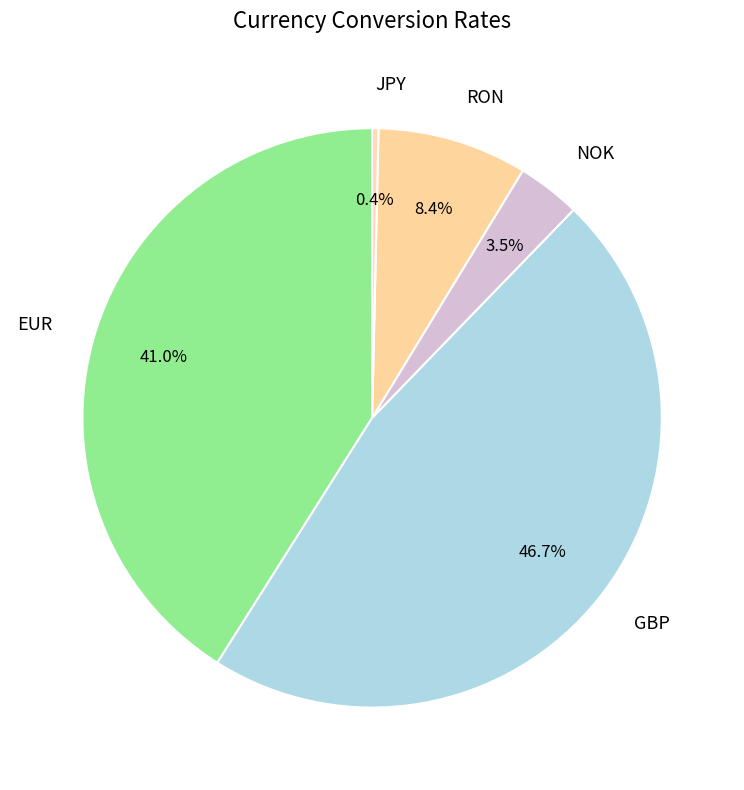

What is the smallest slice in the pie chart?

JPY